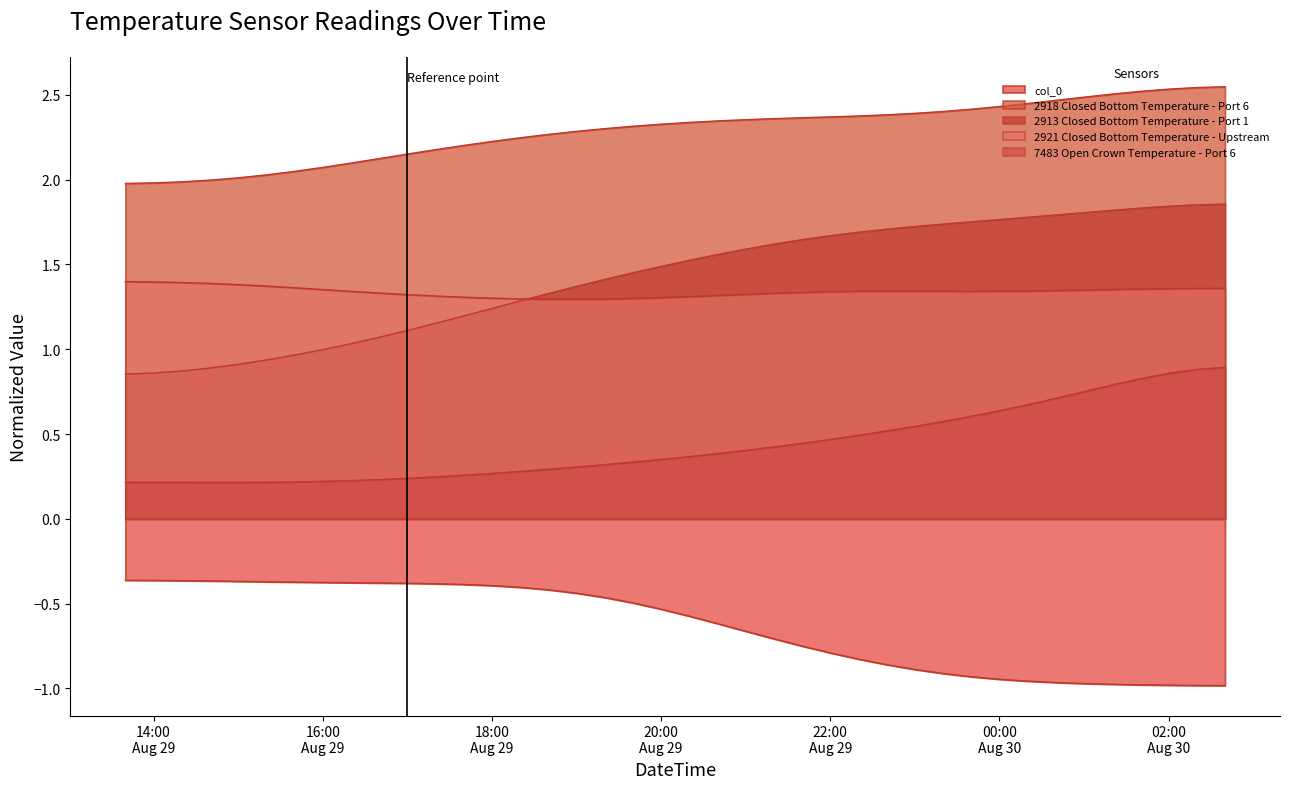

At how many categories does at least one series exceed 2?

36